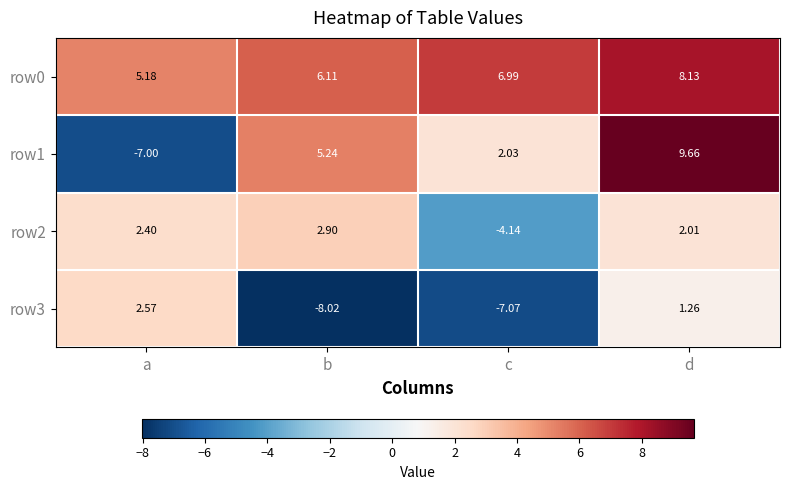

Which category has the highest value in the row2 series?

b